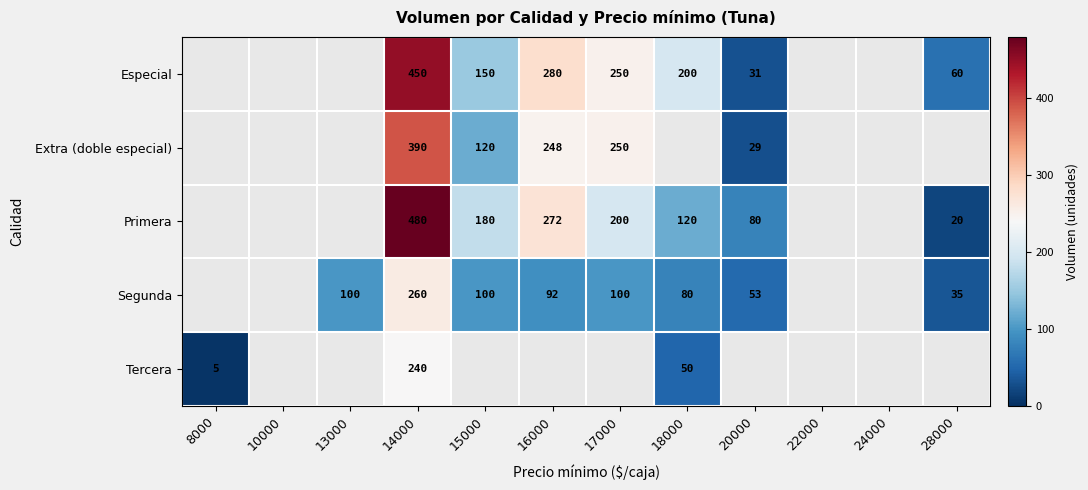

What is the spread (max minus min) of values at 14000?

240